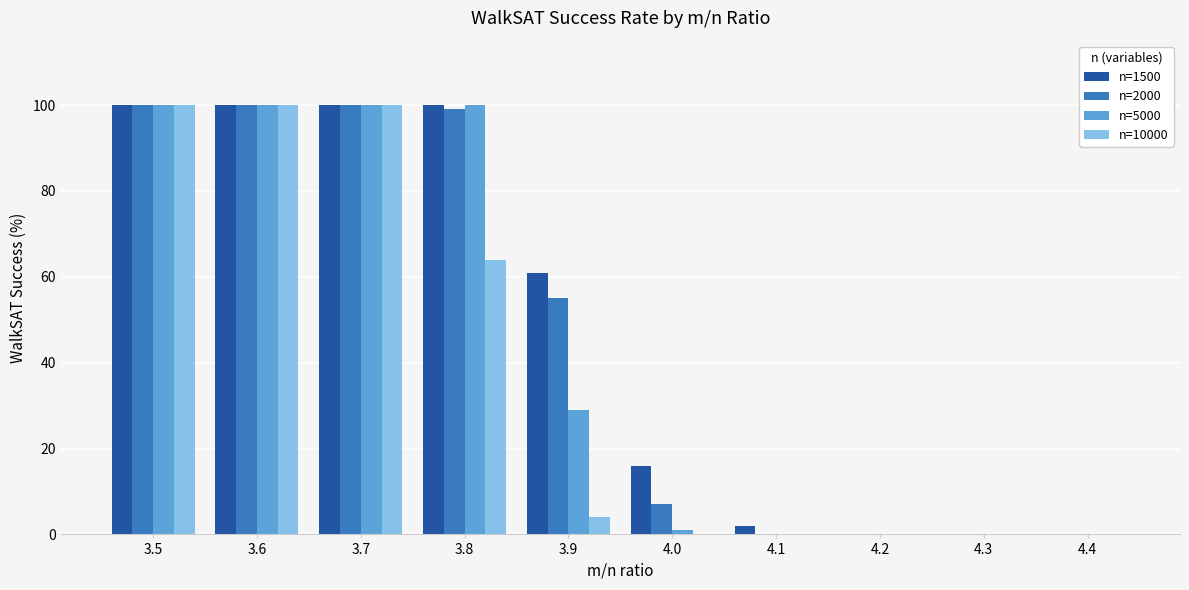

Reading left to right, list all the values displayed in this chart.

n=1500: 3.5=100	3.6=100	3.7=100	3.8=100	3.9=61	4.0=16	4.1=2	4.2=0	4.3=0	4.4=0
n=2000: 3.5=100	3.6=100	3.7=100	3.8=99	3.9=55	4.0=7	4.1=0	4.2=0	4.3=0	4.4=0
n=5000: 3.5=100	3.6=100	3.7=100	3.8=100	3.9=29	4.0=1	4.1=0	4.2=0	4.3=0	4.4=0
n=10000: 3.5=100	3.6=100	3.7=100	3.8=64	3.9=4	4.0=0	4.1=0	4.2=0	4.3=0	4.4=0